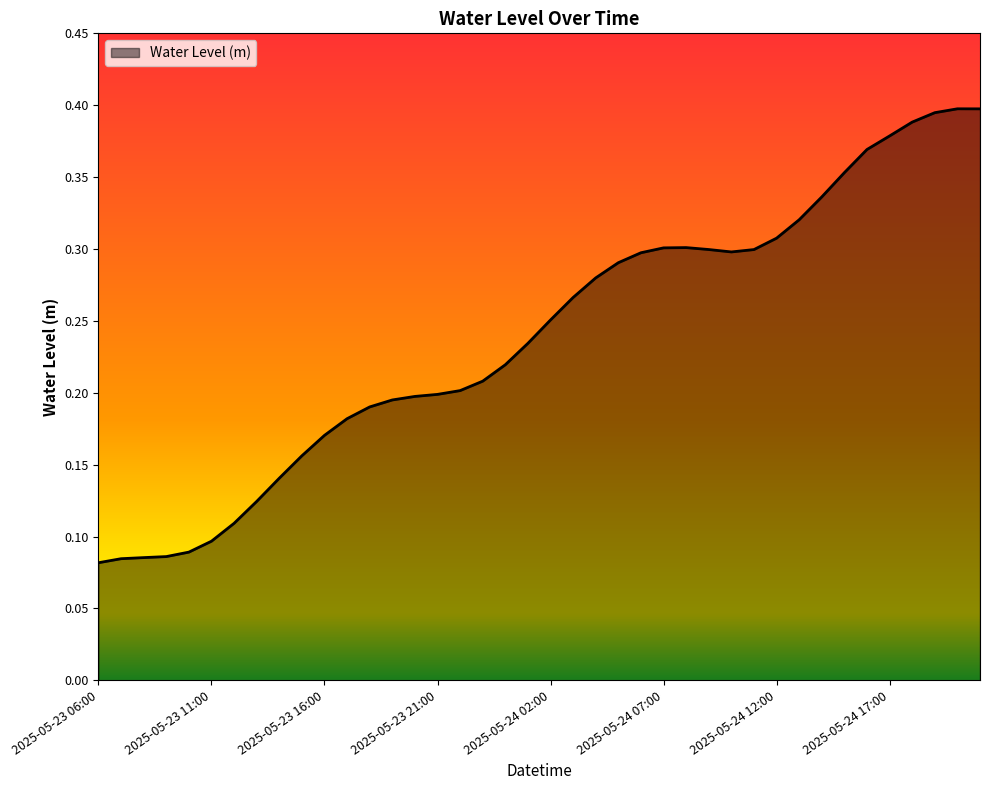

How many lines are shown in the chart?

1